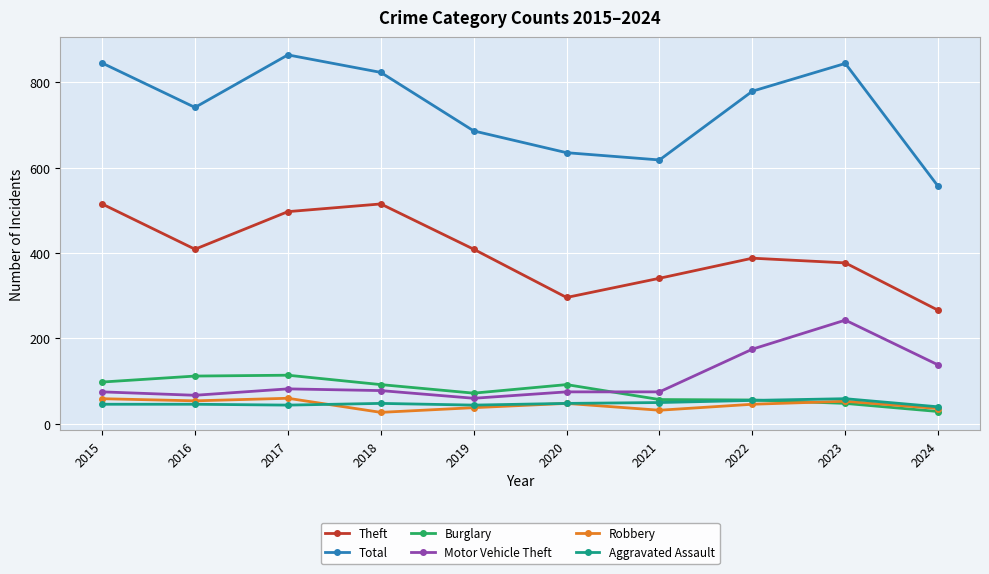

Which series changed the most between 2017 and 2023?

Motor Vehicle Theft